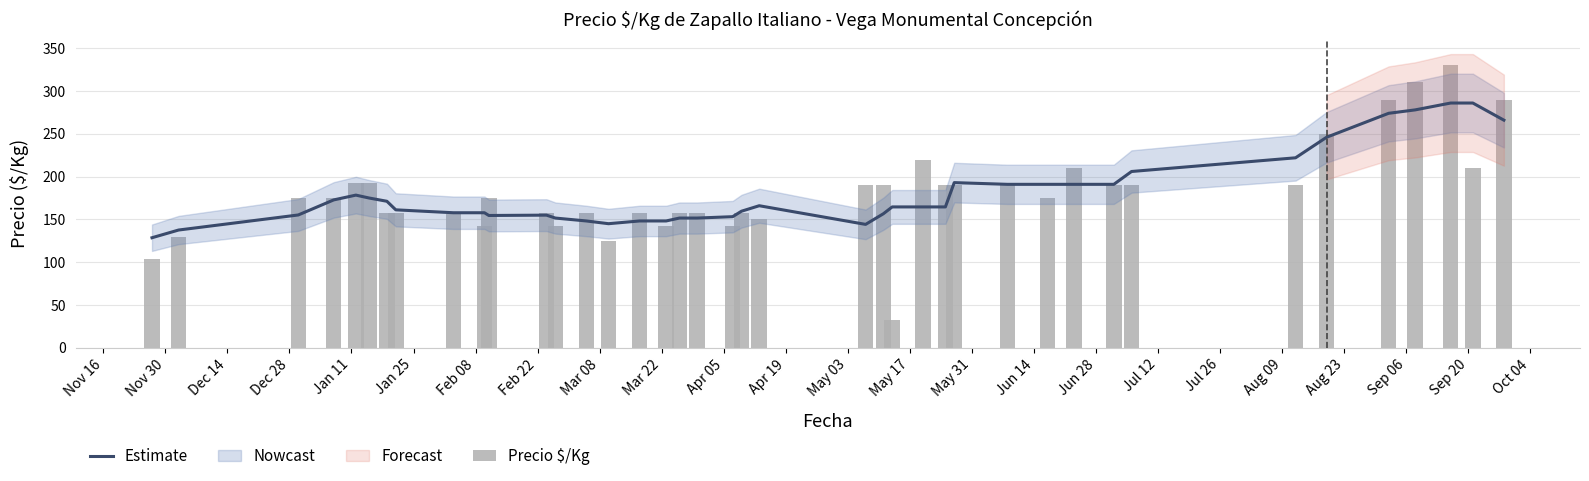

What is the smallest value displayed?

33.0